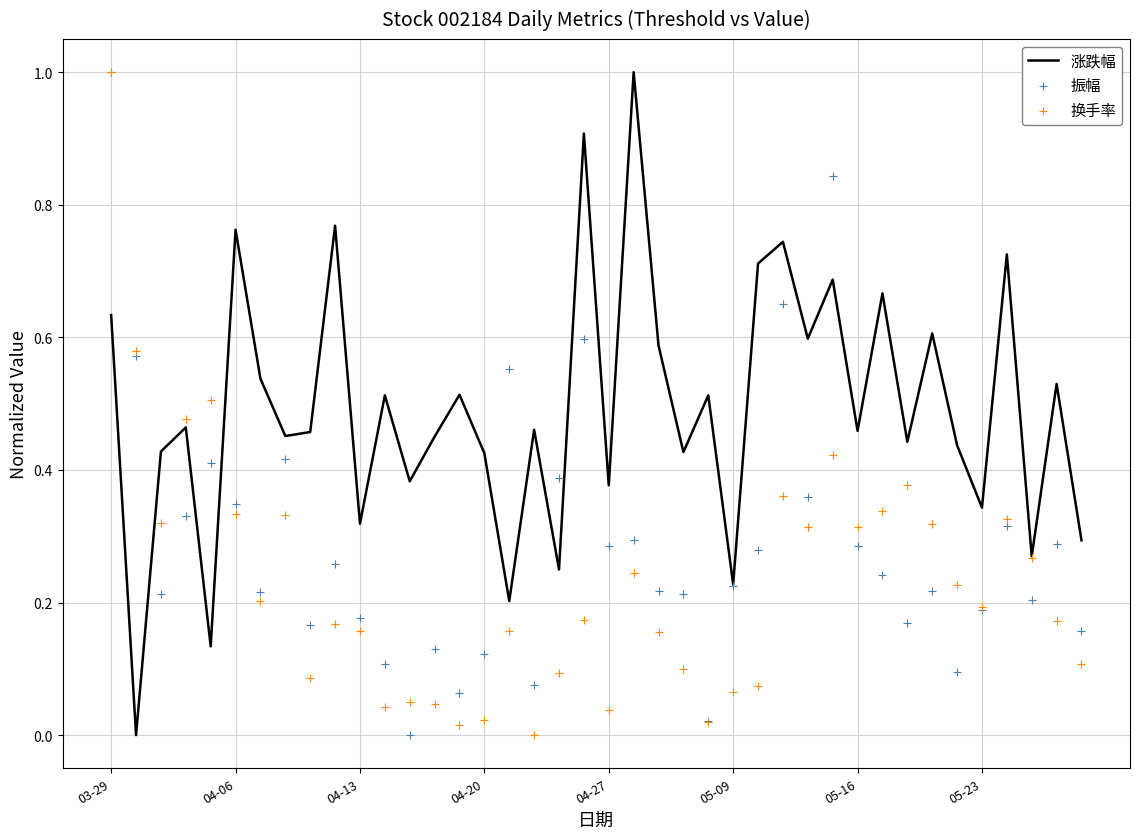

Which series has the largest Y range (max minus min)?

涨跌幅